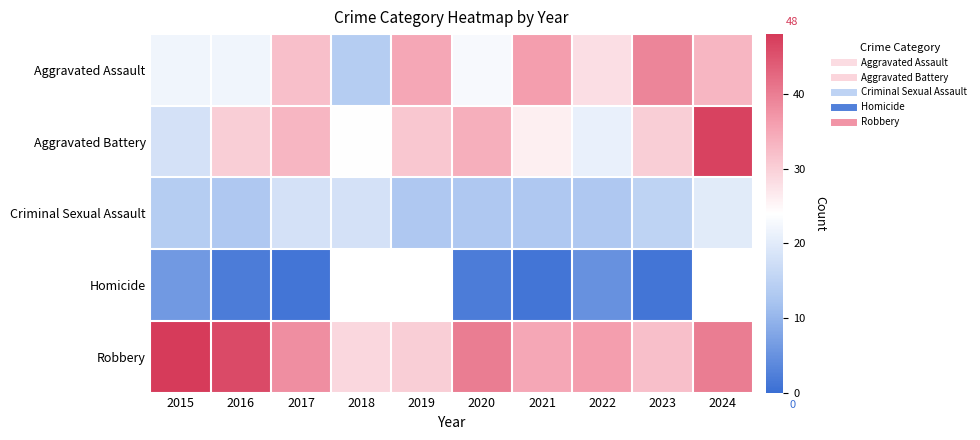

How many series are shown in this chart?

5